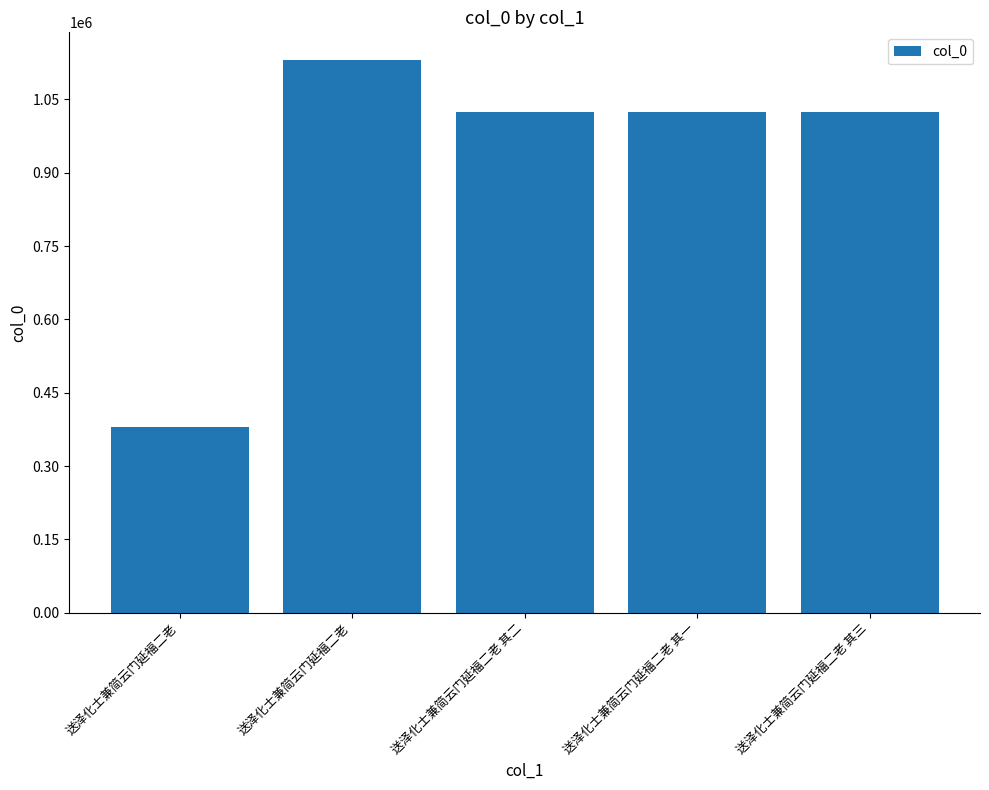

Read the value at 送泽化士兼简云门延福二老 其三, to the nearest 50.

1024700